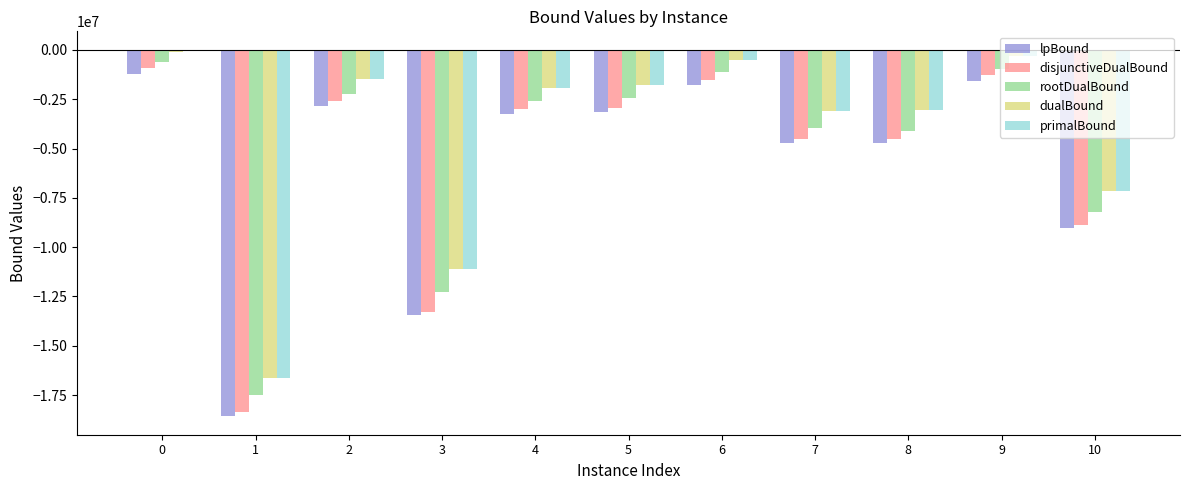

Read the primalBound value at 5.

-1753115.1